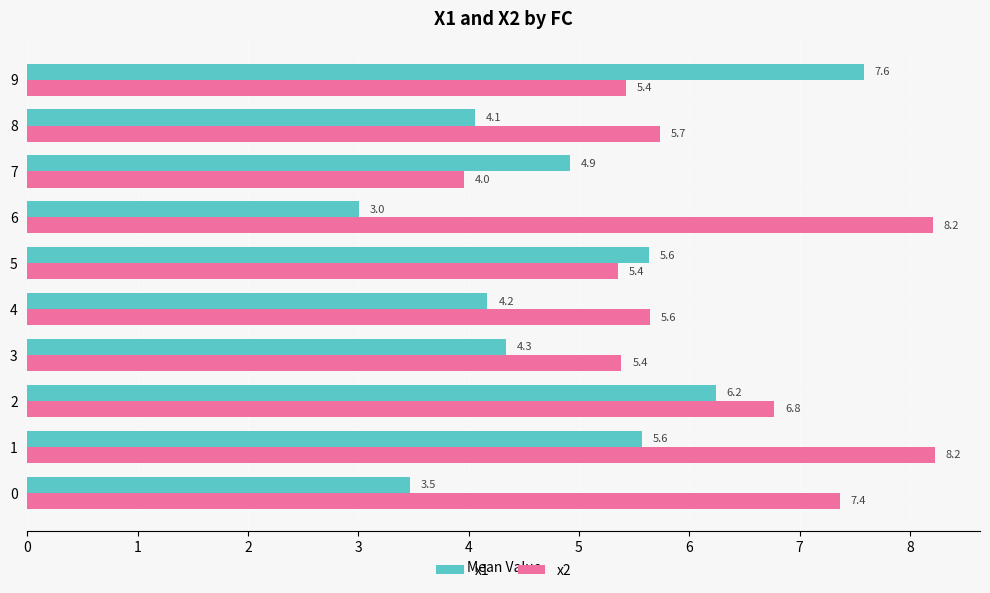

How many data points in x1 are above 4?

8